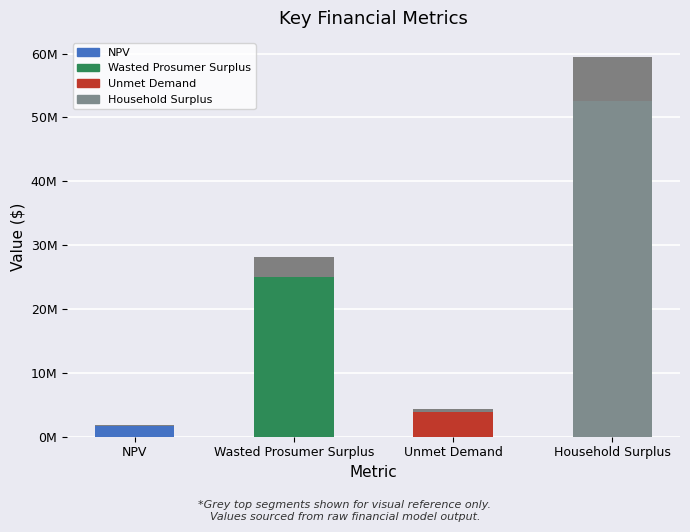

What is the maximum value shown in the chart?

52639125.0